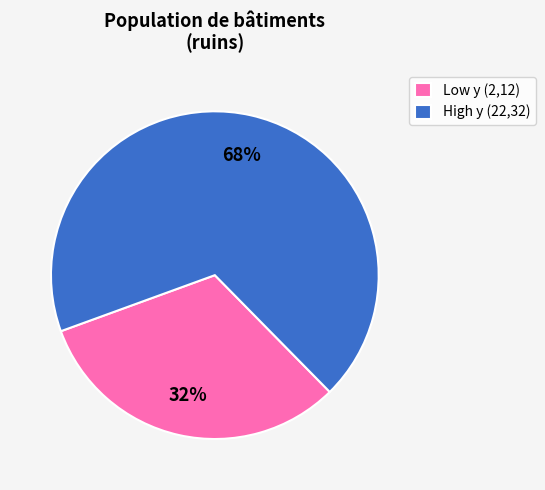

What percentage is the High y (22,32) slice, to the nearest percent?

68%